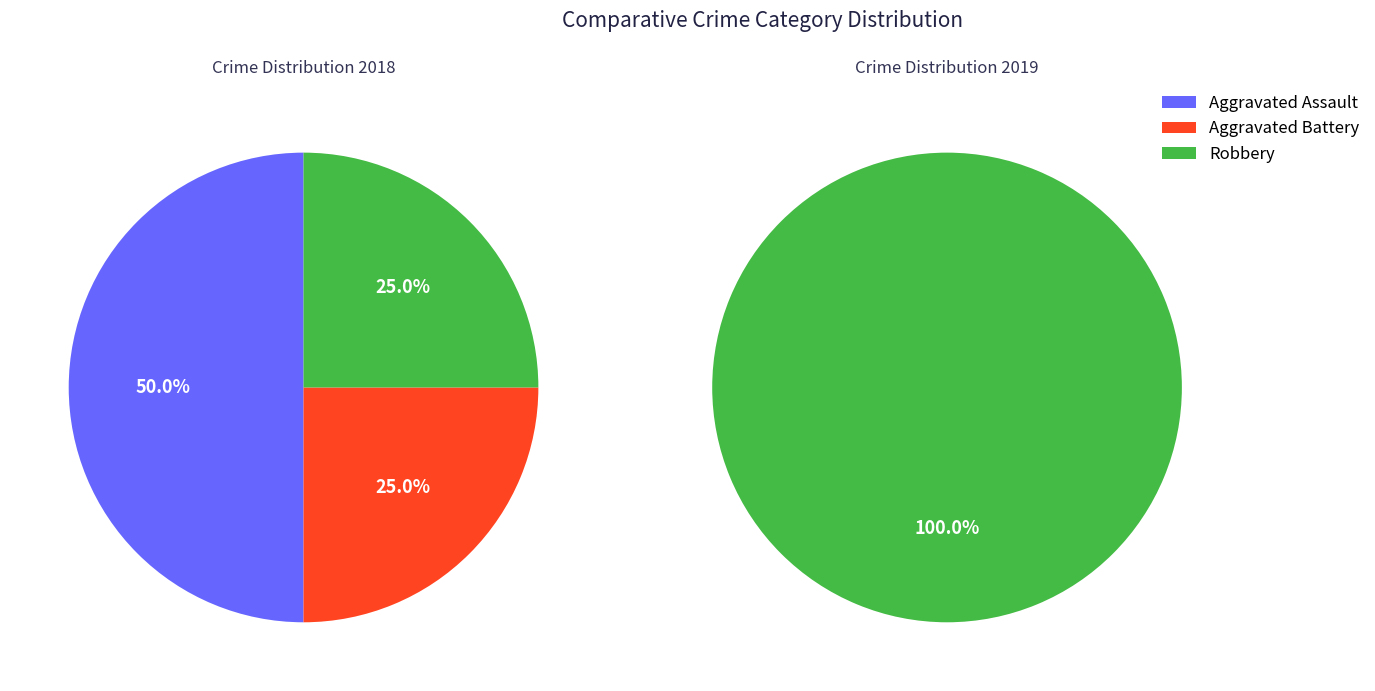

Which has a higher value, Aggravated Assault or Robbery?

Robbery